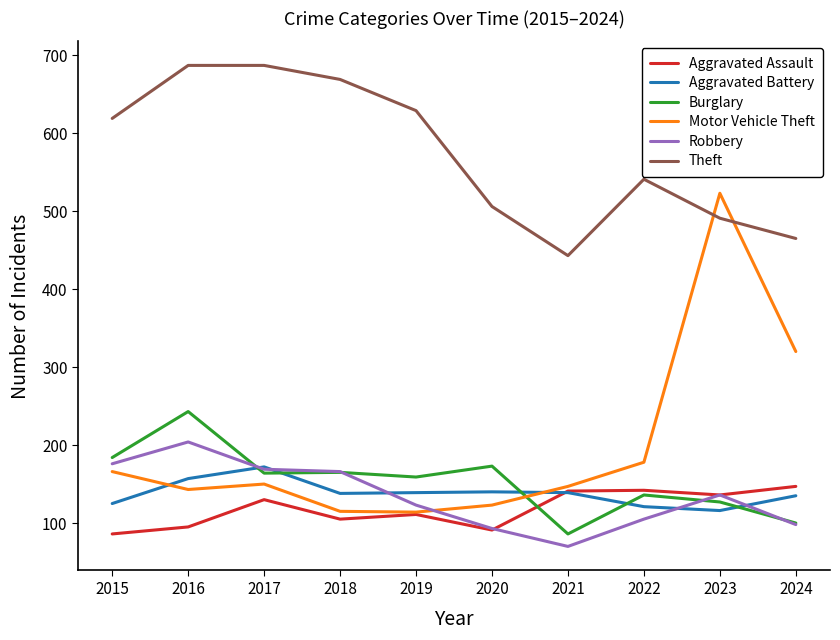

True or false: Burglary and Theft cross at least once.

False